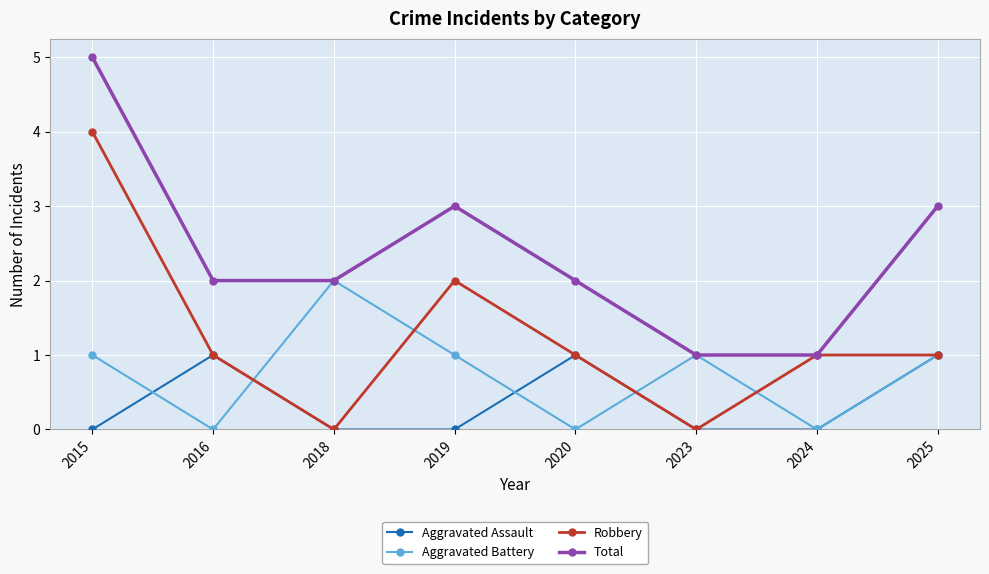

True or false: Total and Aggravated Assault intersect in this chart.

False